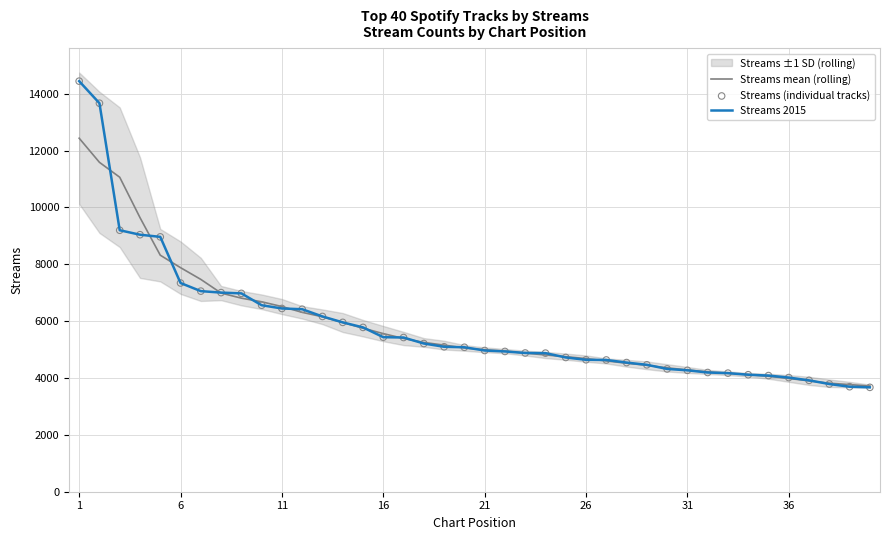

At how many categories does at least one series exceed 6171?

12